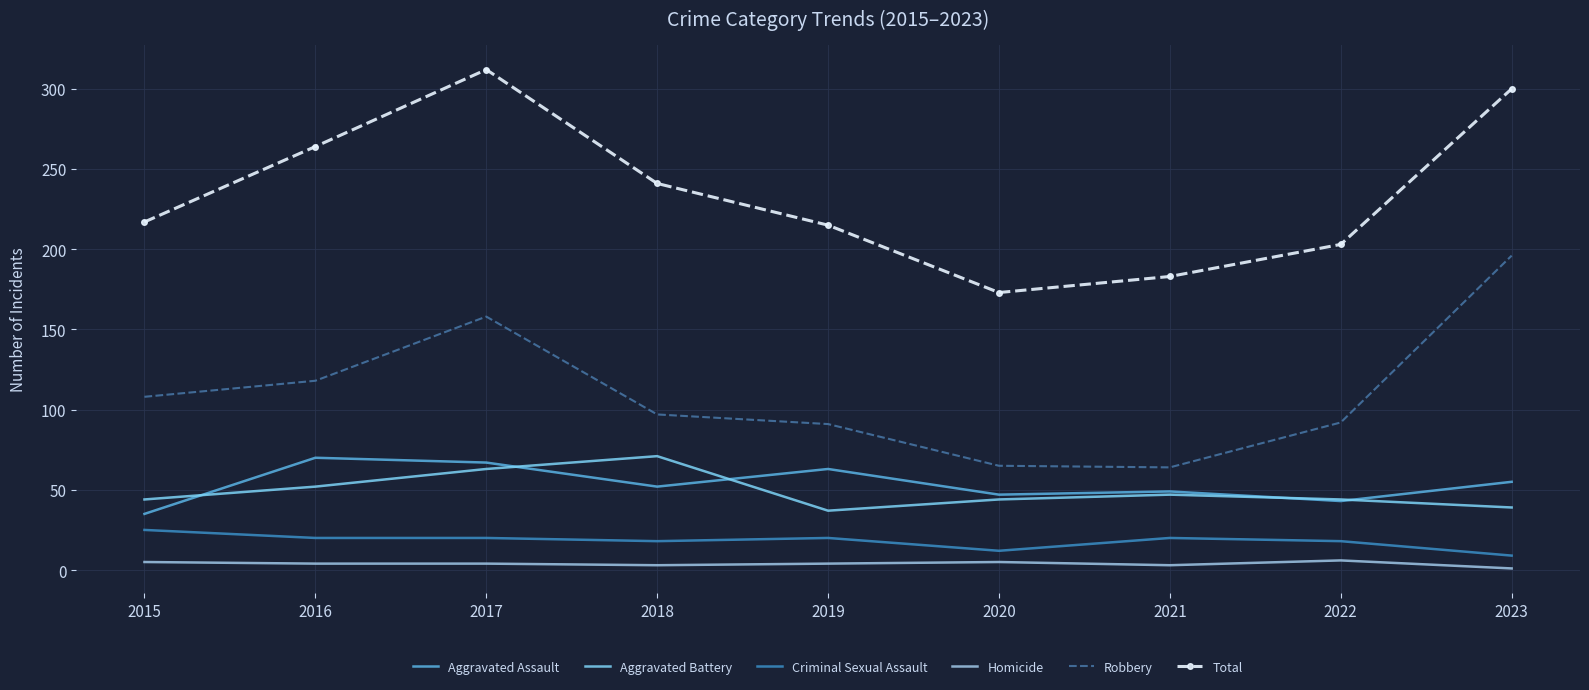

What is the difference between the maximum and minimum values in the Homicide series?

5